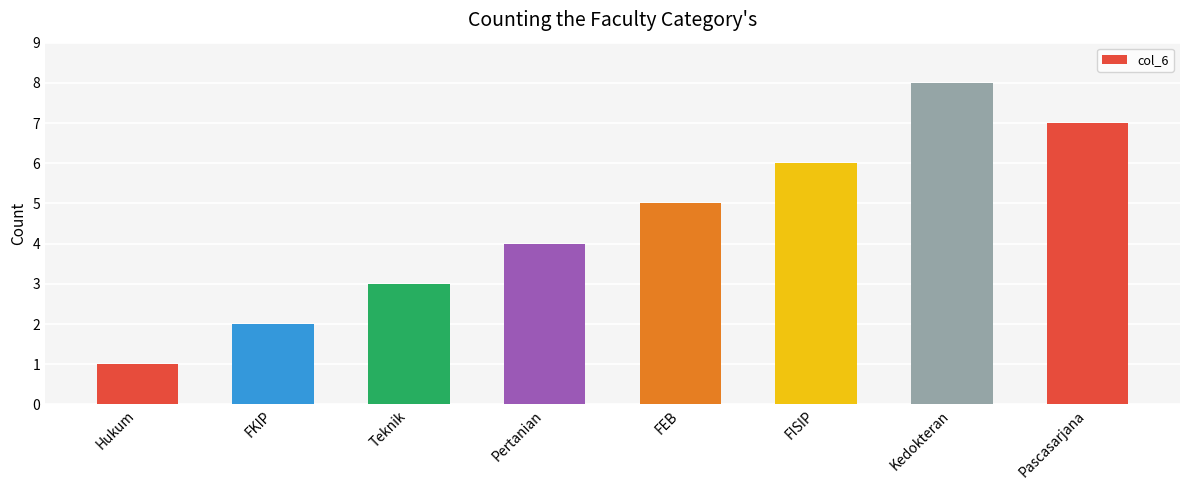

How many data points are less than 5?

4